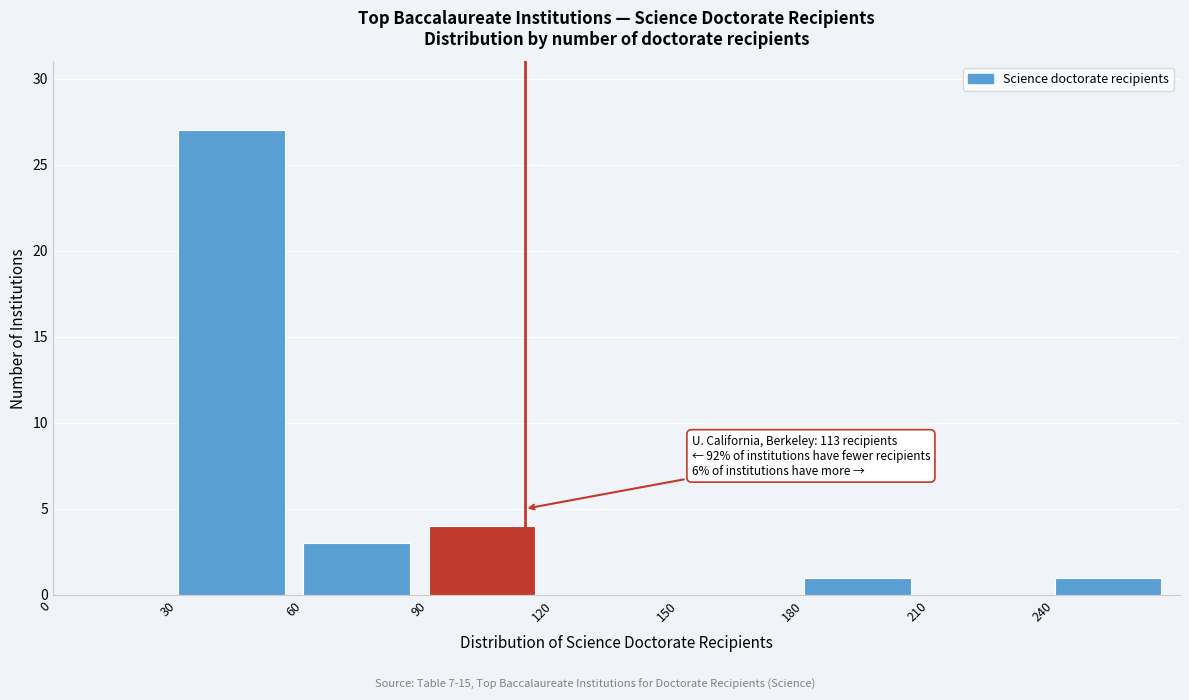

Over which range of the x-axis is the bar tallest?

30 to 60